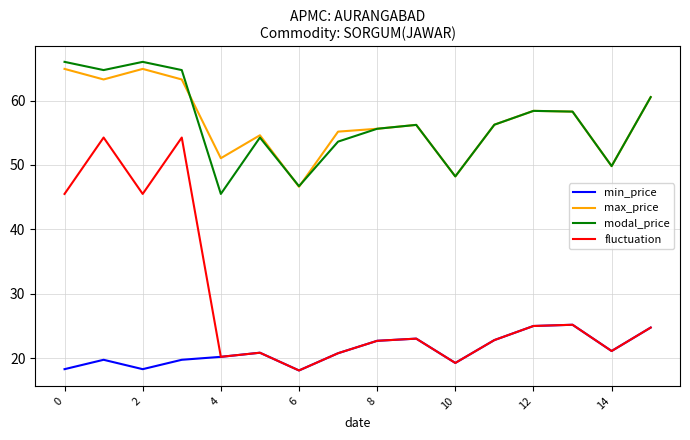

Which series has the widest spread of values?

fluctuation